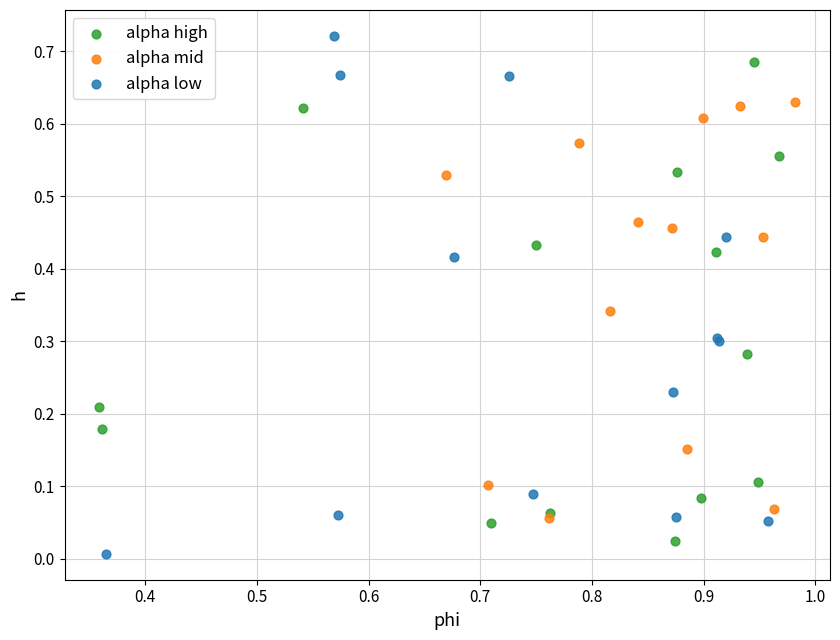

Which series reaches the maximum Y coordinate?

alpha low